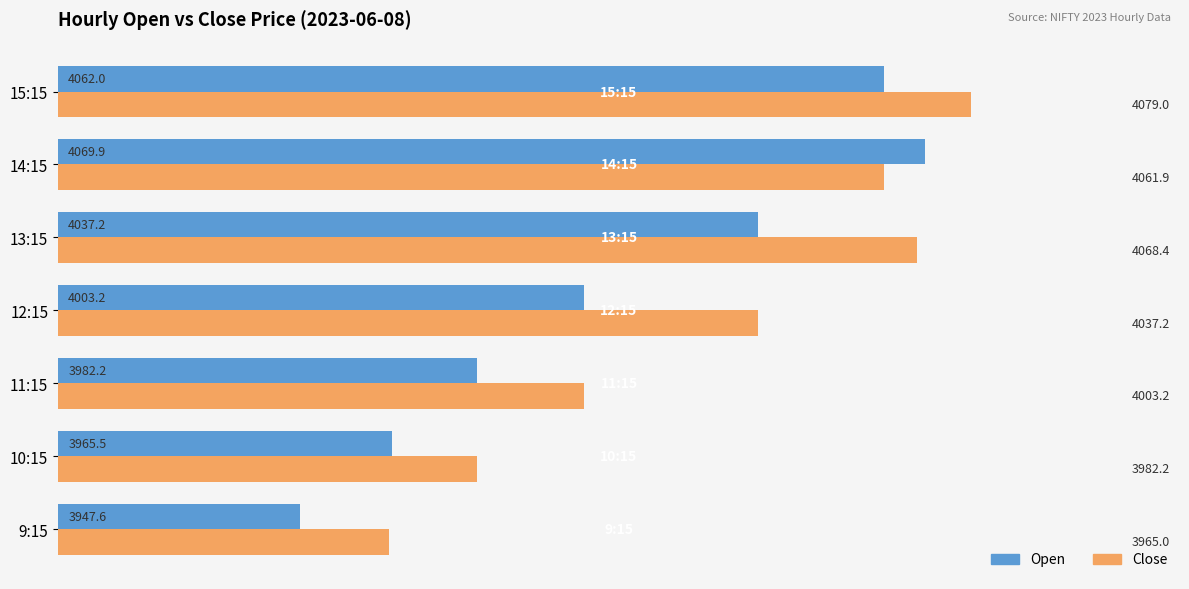

What is the difference between the maximum and minimum values in the Open series?

122.4